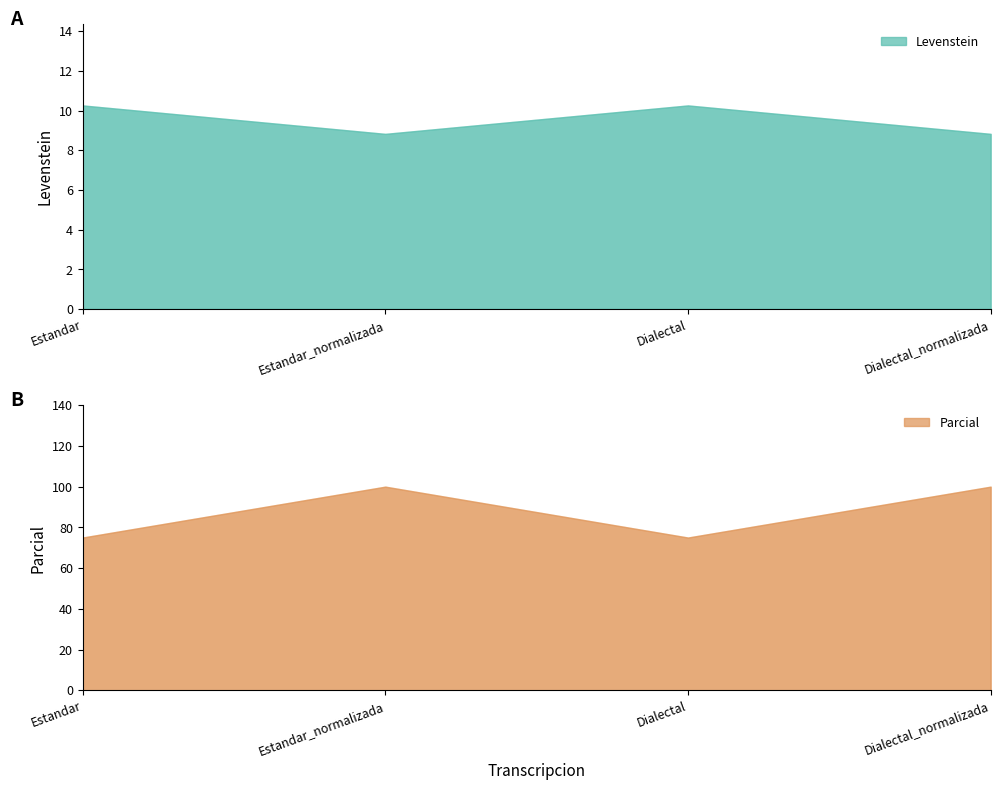

How many data points in Levenstein are above 10?

2